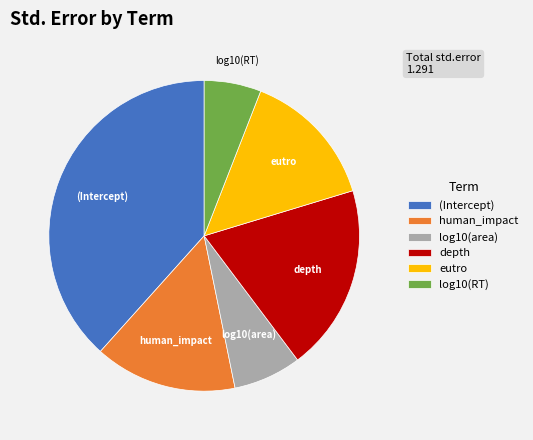

Is it true that eutro is 23% of the pie?

False